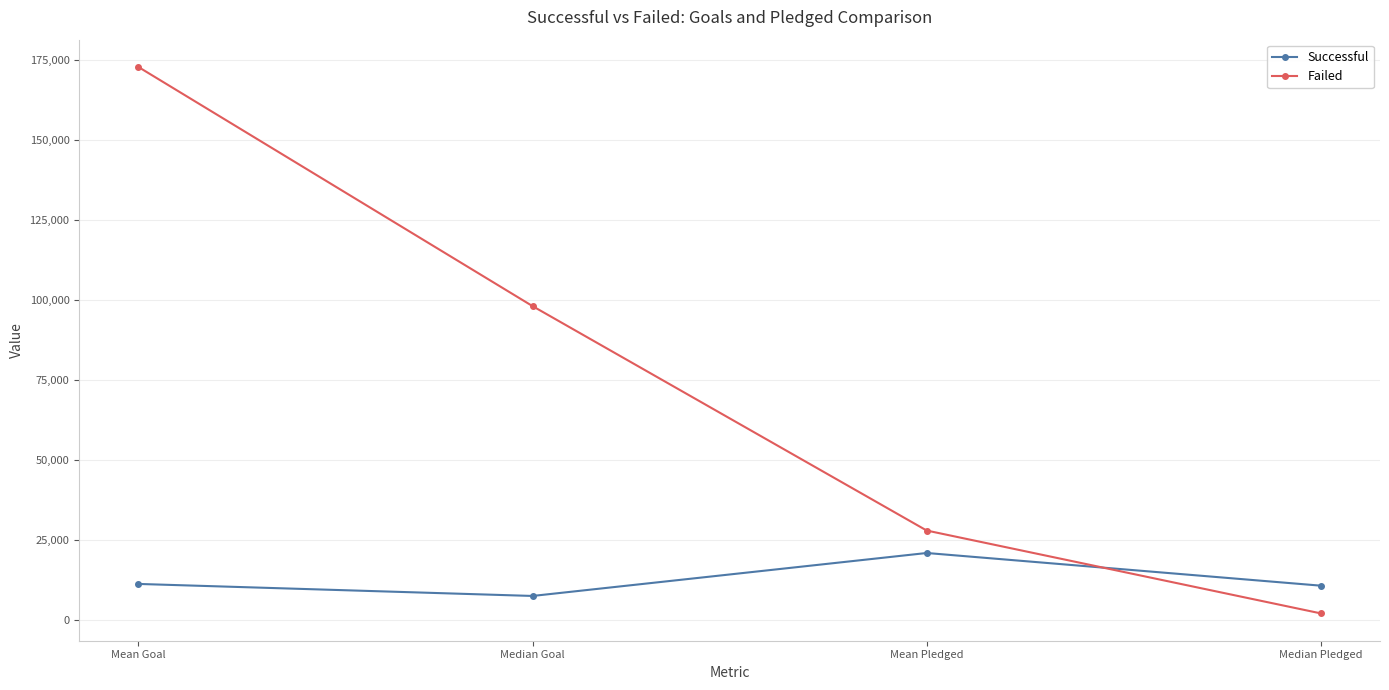

What is the spread (max minus min) of values at Mean Pledged?

7009.5